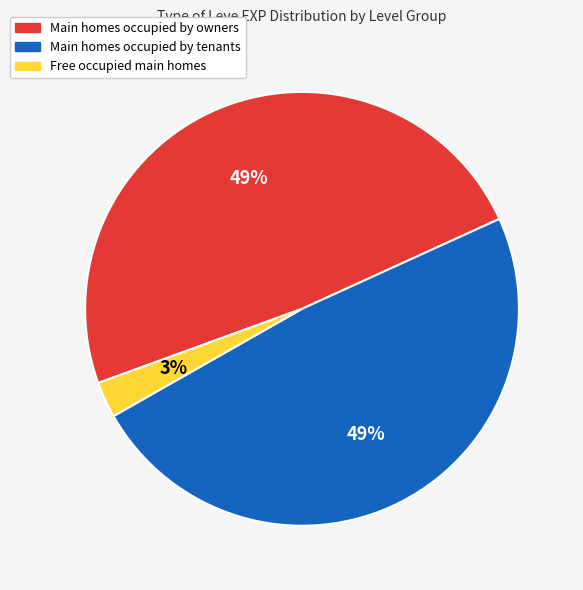

Do Main homes occupied by tenants and Main homes occupied by owners together represent more than half of the pie?

Yes